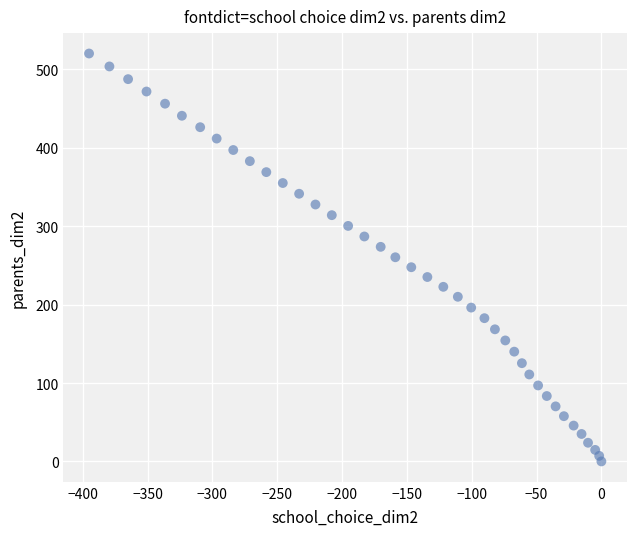

What is the range of X values (max minus min)?

395.1